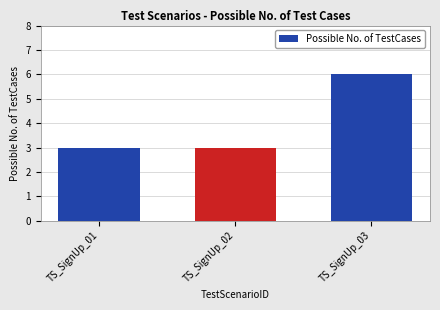

The chart shows a value of 9 at TS_SignUp_03. True or false?

False